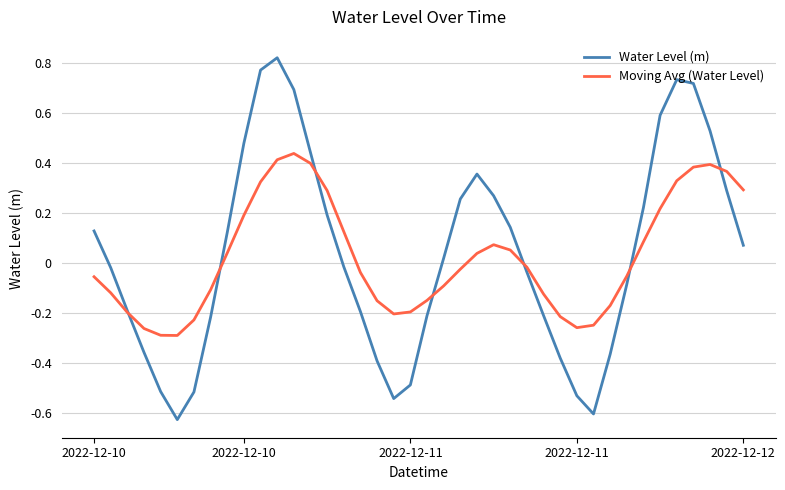

List the series in order of their peak value, highest first.

Water Level (m), Moving Avg (Water Level)